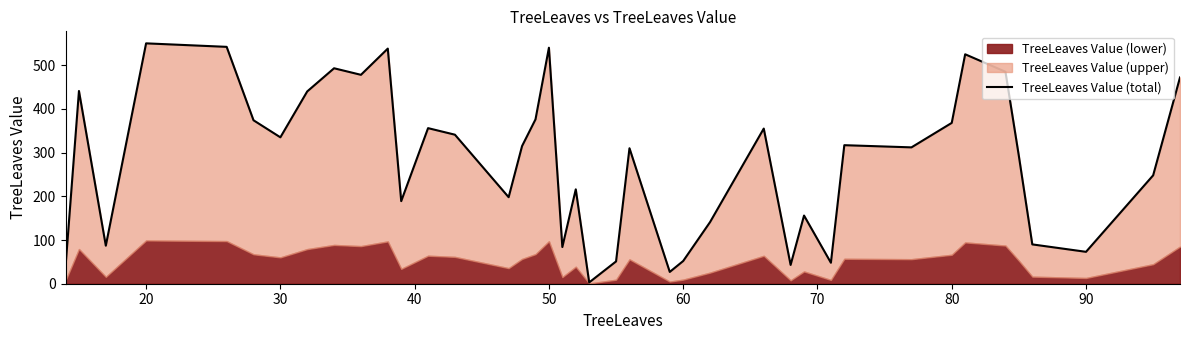

Count the number of values greater than 315.

19